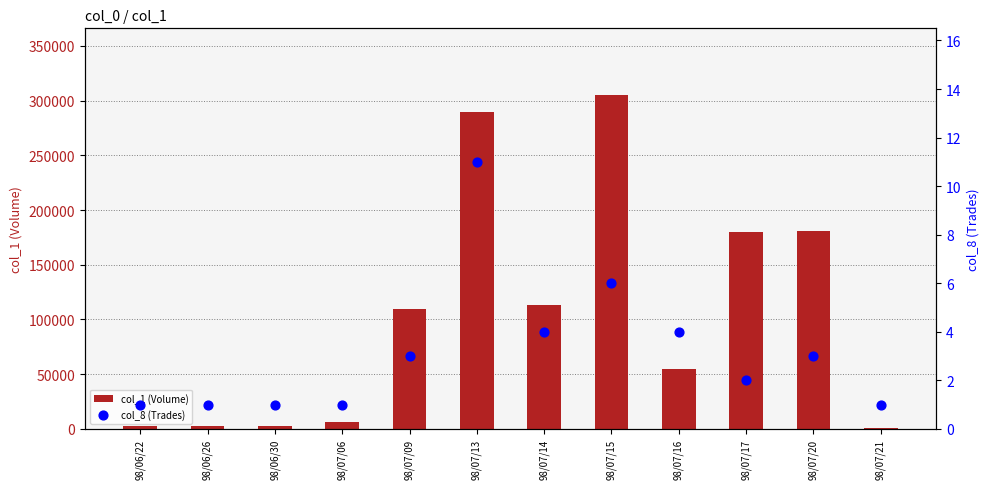

Which series contains the highest Y value?

col_1 (Volume)